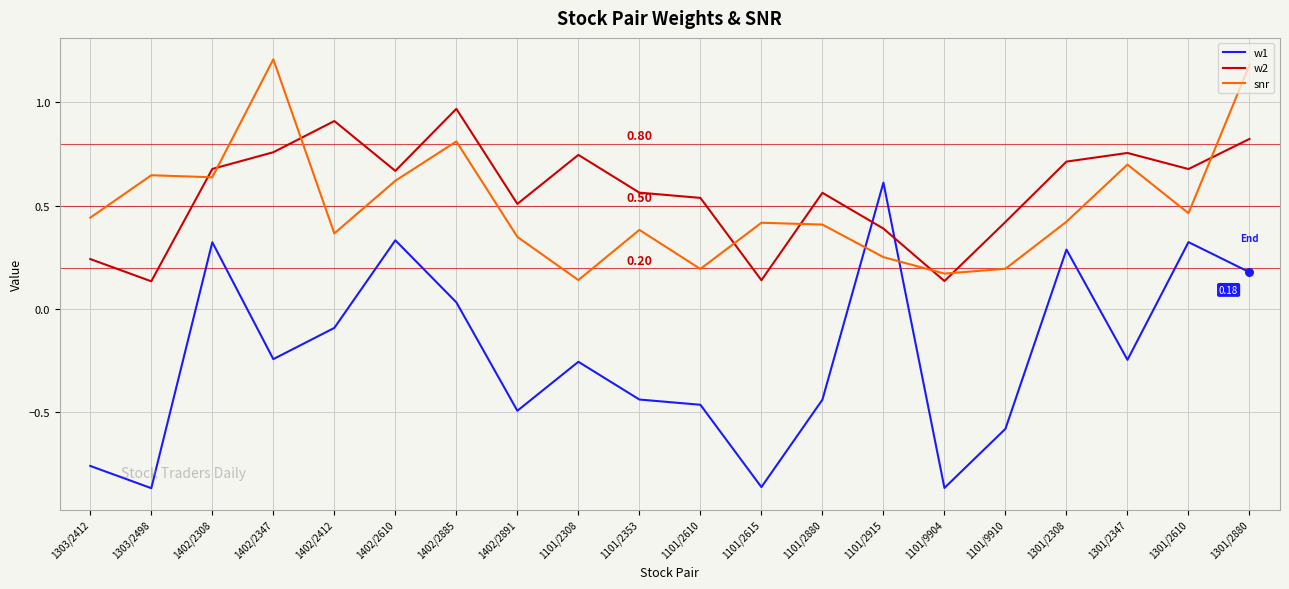

Which series has the largest range (max minus min)?

w1